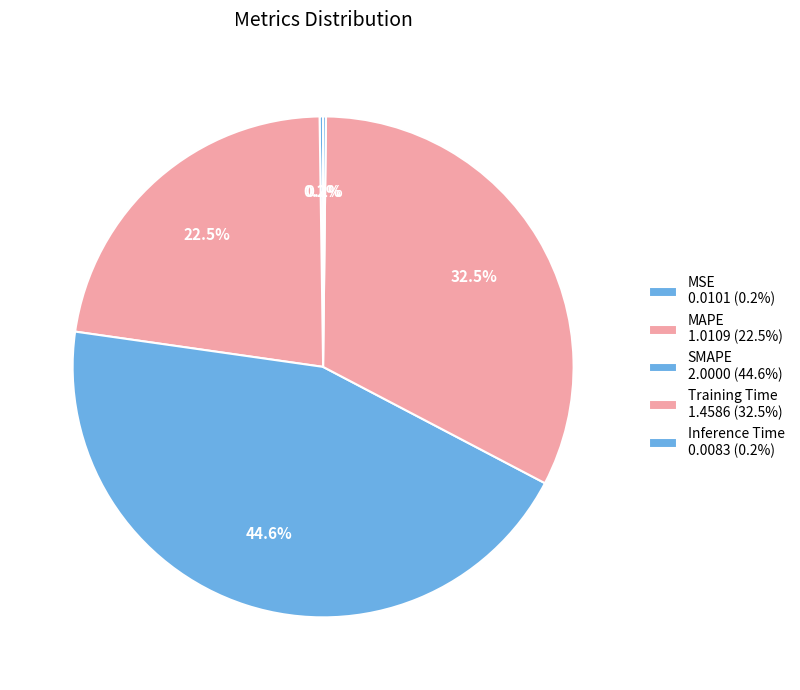

To the nearest percent, what is the difference between the SMAPE and MSE slice percentages?

44%